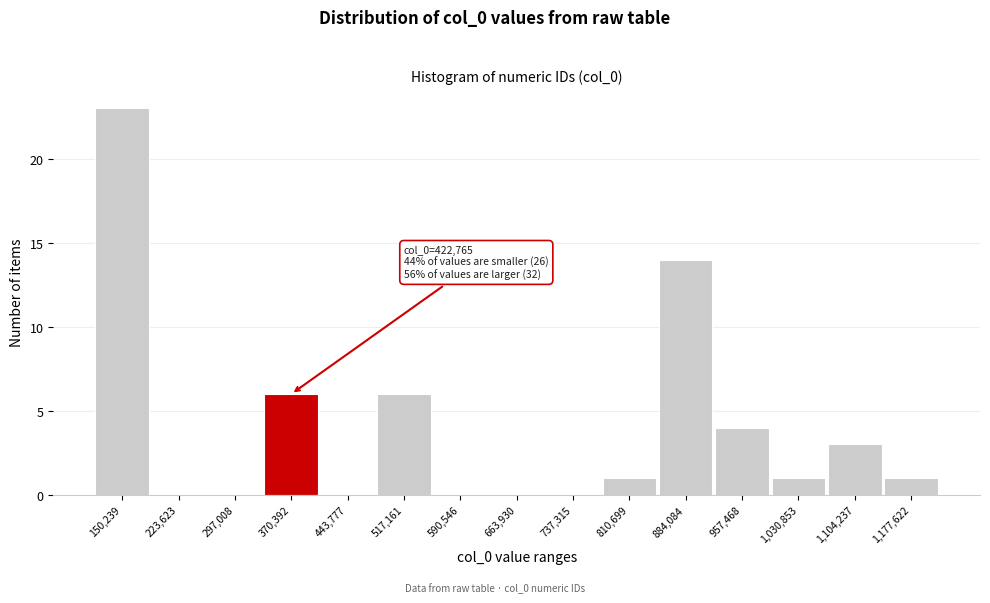

Reading right to left, list all the values displayed in this chart.

1,177,622=1	1,104,237=3	1,030,853=1	957,468=4	884,084=14	810,699=1	737,315=0	663,930=0	590,546=0	517,161=6	443,777=0	370,392=6	297,008=0	223,623=0	150,239=23